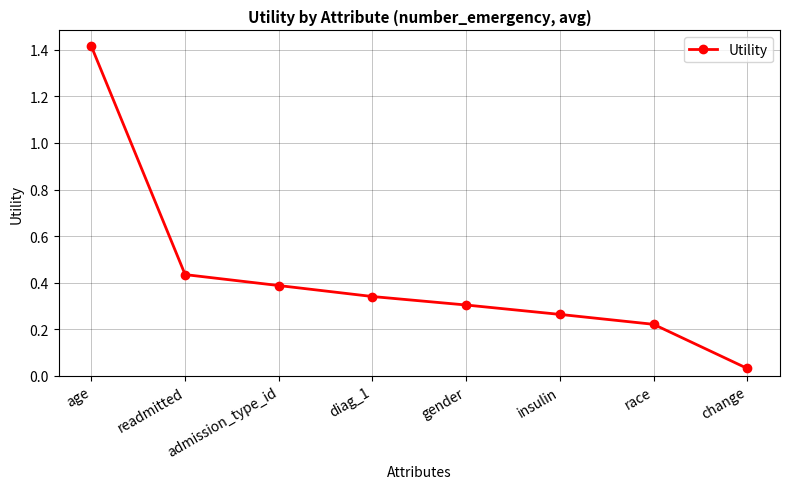

Which category has the lowest value across all series?

change